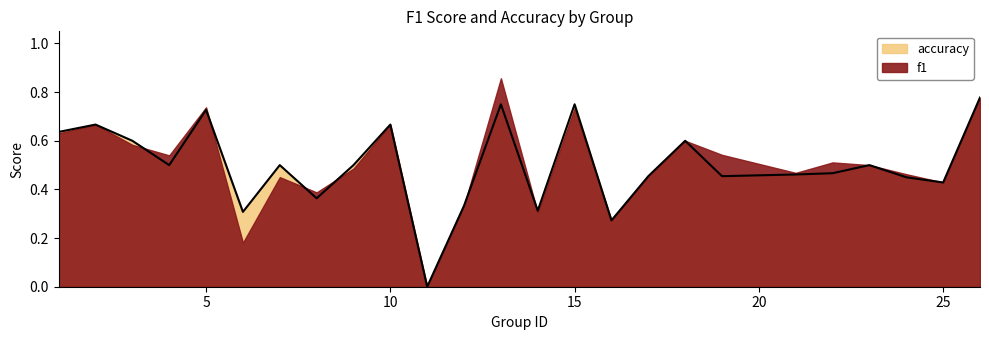

The value at 16 is 0.4. True or false?

False